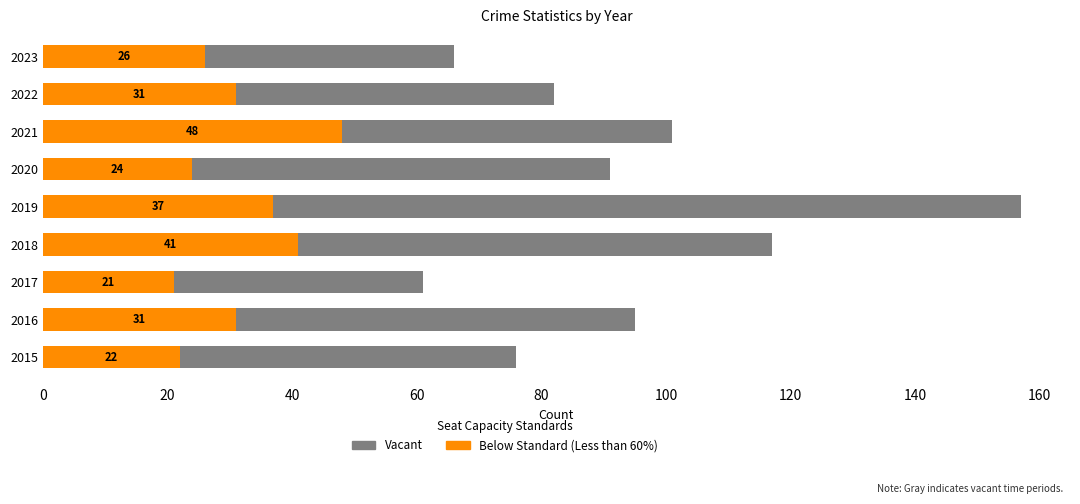

What is the value of the Vacant bar at the 5th from the left?

157